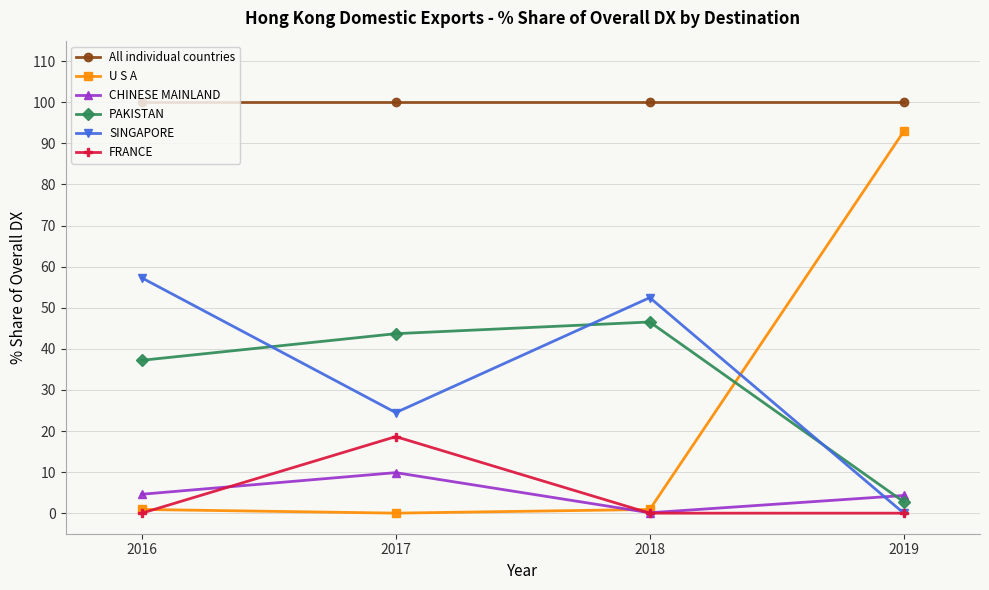

The FRANCE series shows 9.3 at 2019. True or false?

False